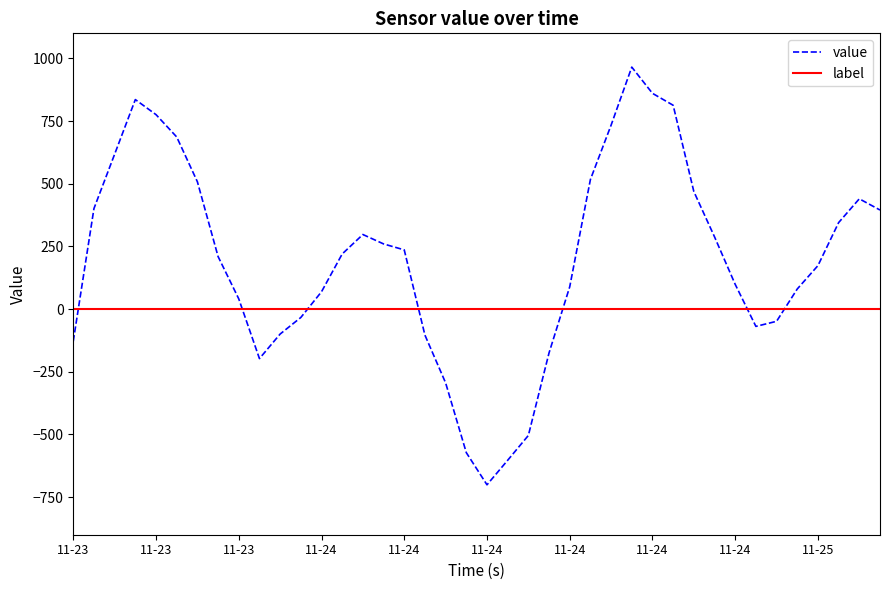

Which series has the largest total across all categories?

value